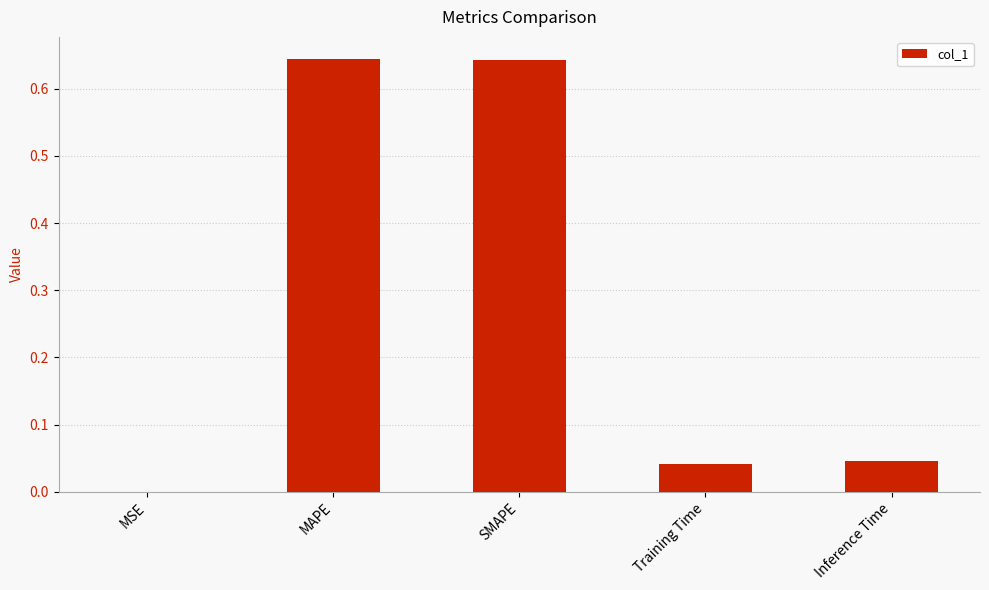

Which has a higher value, SMAPE or Inference Time?

SMAPE